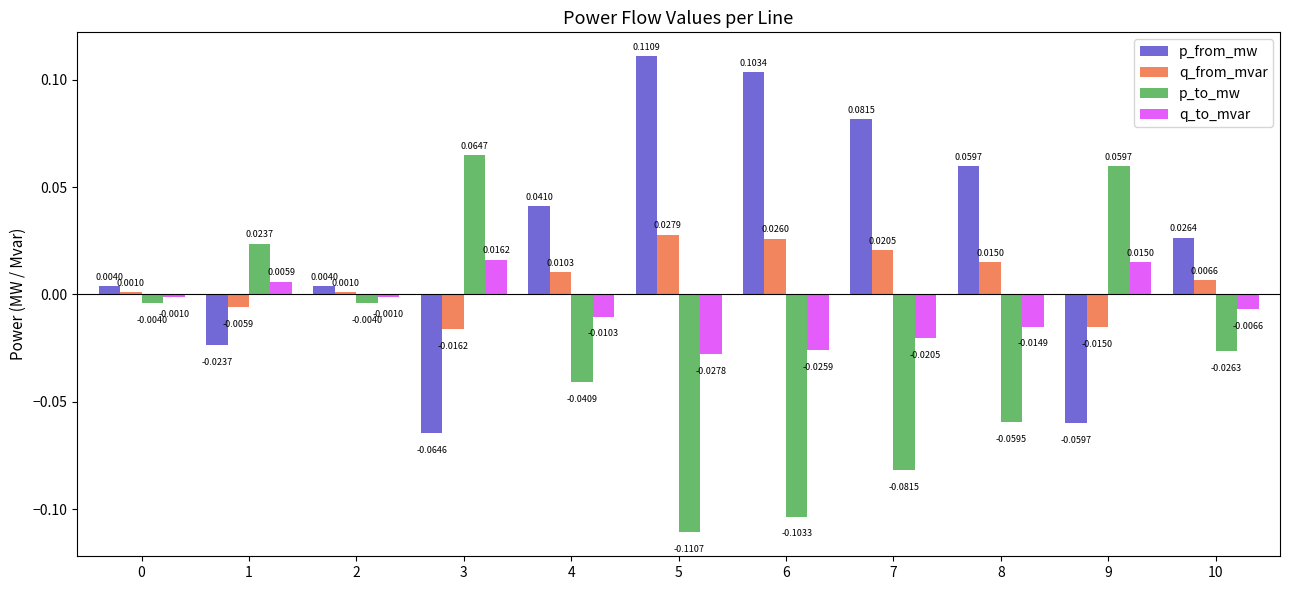

Which series has the widest spread of values?

p_from_mw